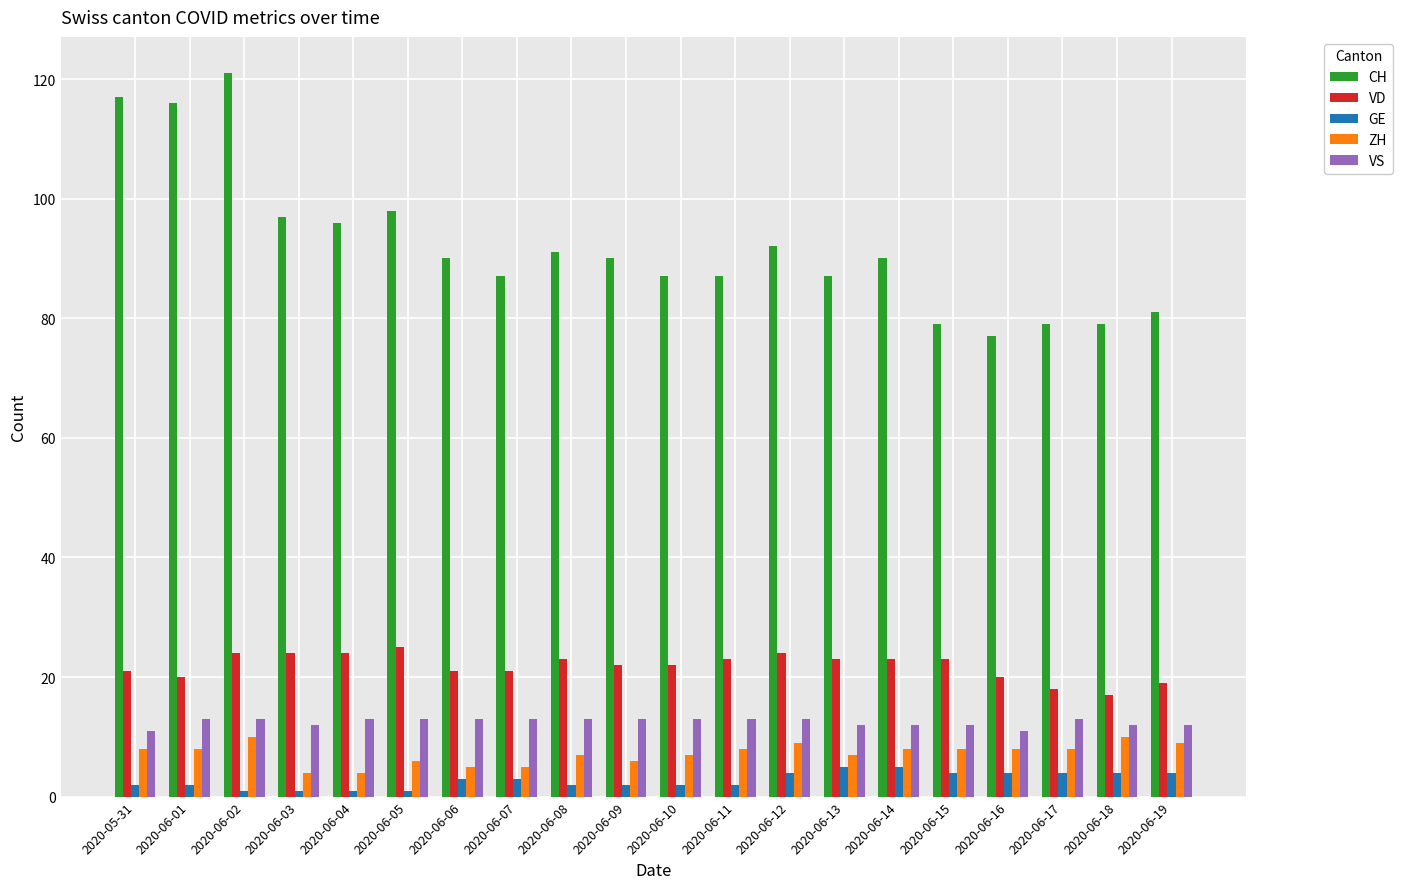

What are all the series names shown in the legend?

CH, VD, GE, ZH, VS